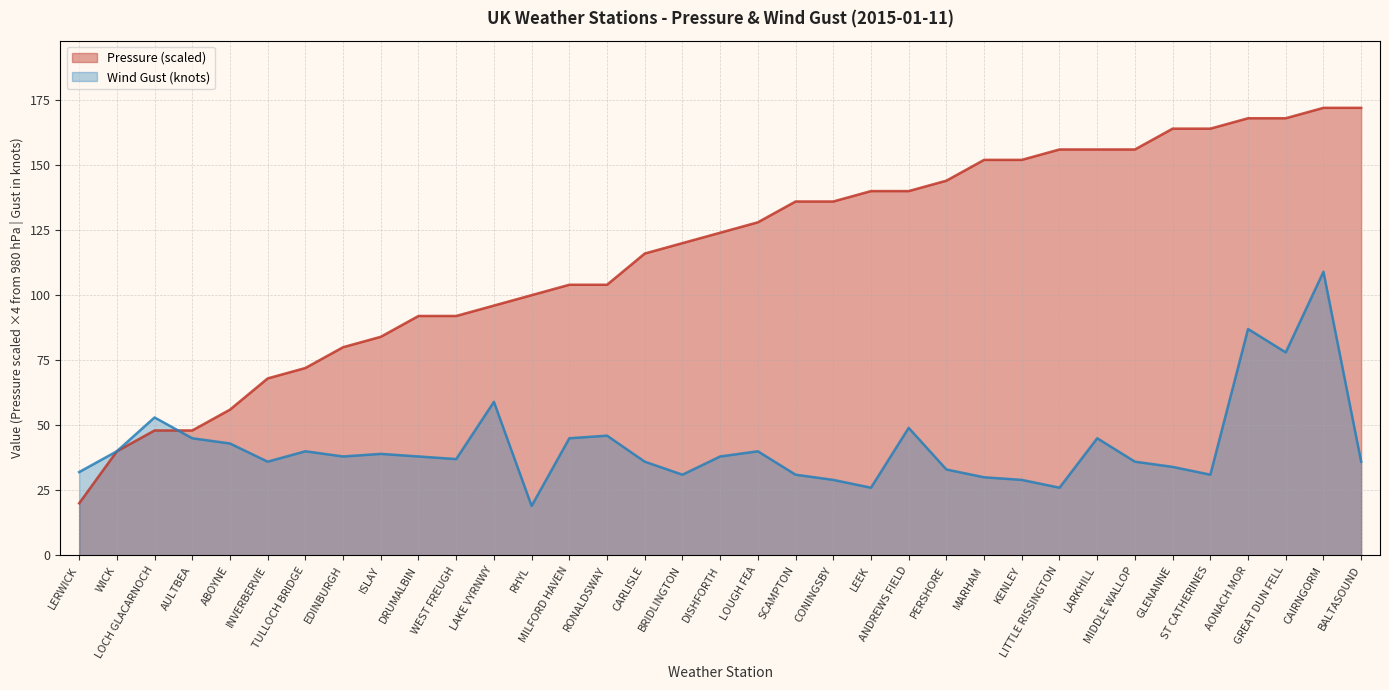

What are all the series names shown in the legend?

Pressure (scaled), Wind Gust (knots)